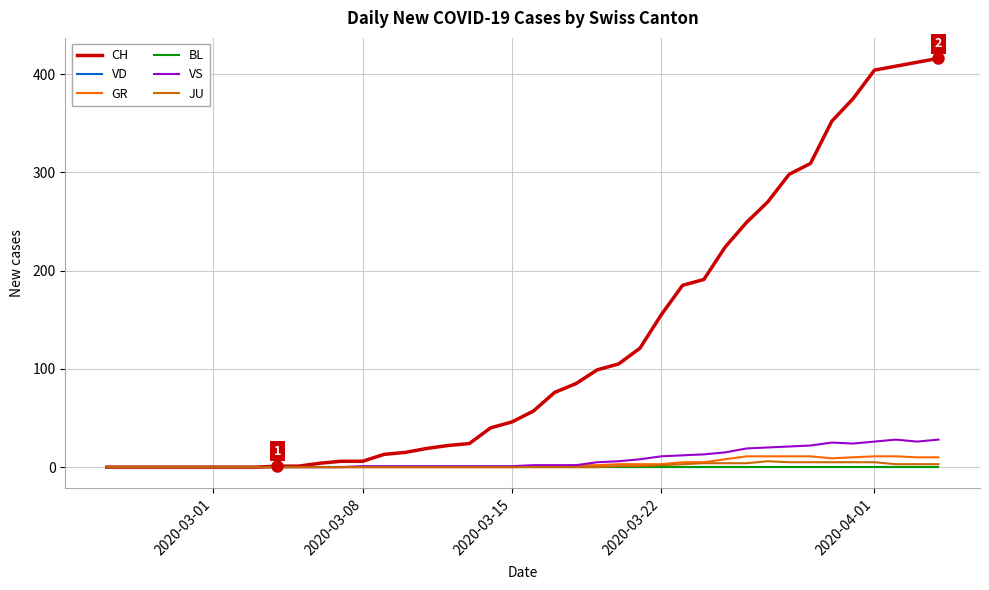

Is this an area chart (filled region under the line)?

No